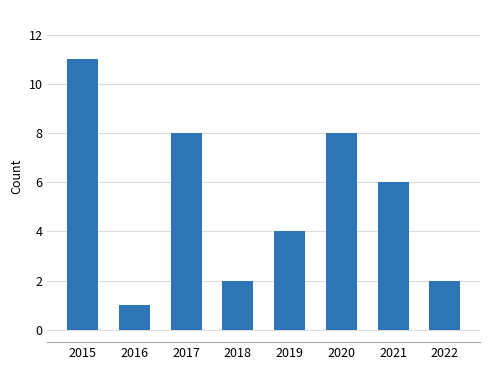

True or false: the data shows 3 at 2021.

False